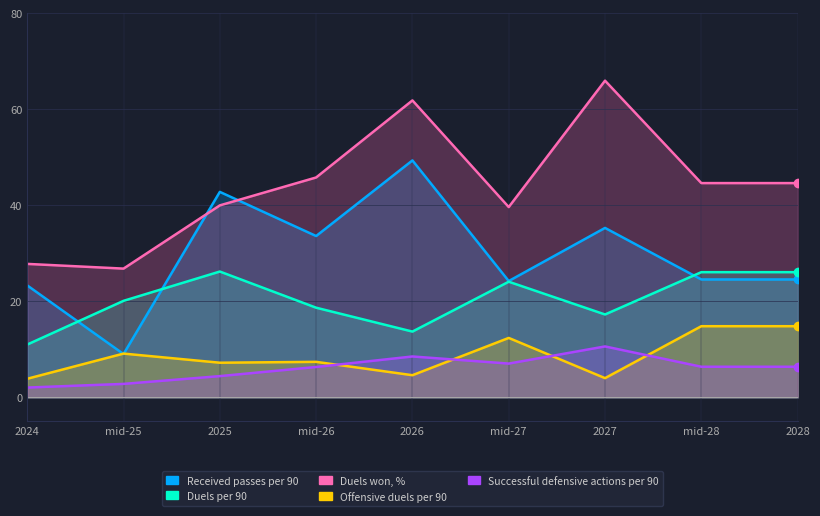

What is the difference between the maximum and second lowest values in the Successful defensive actions per 90 series?

7.8